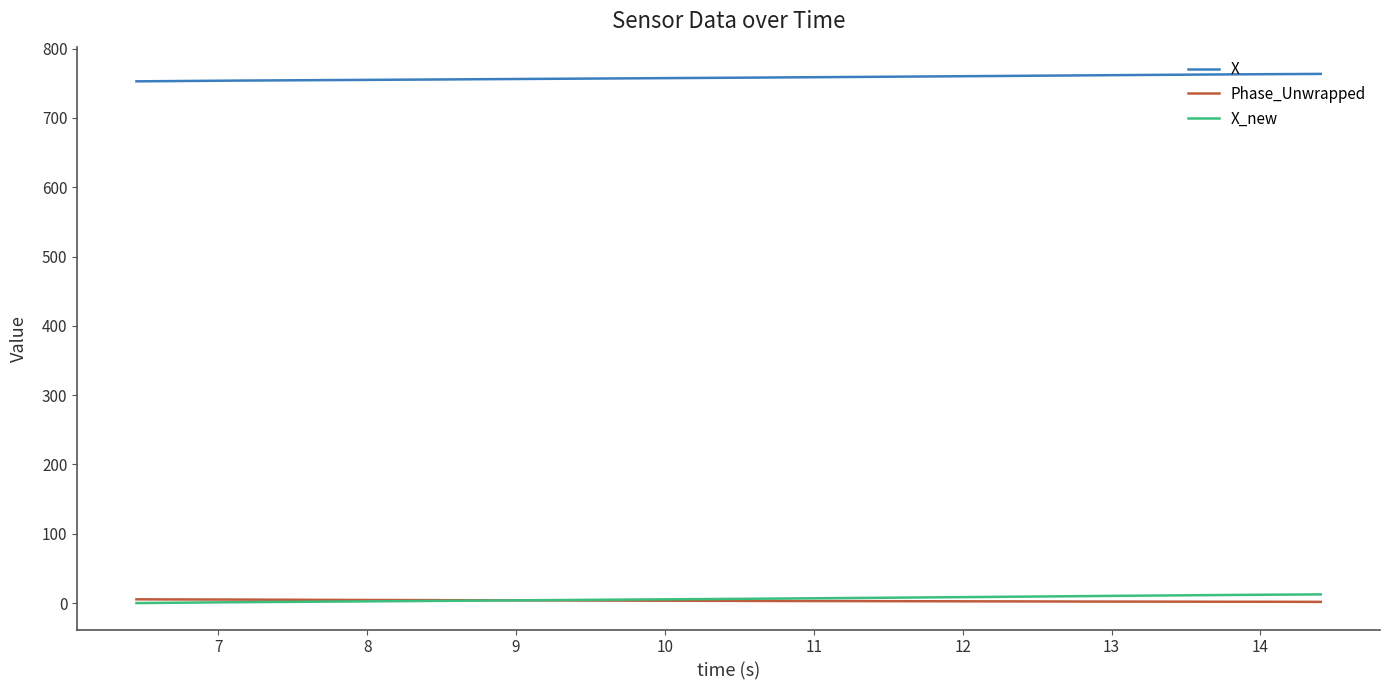

What is the greatest value displayed?

763.6